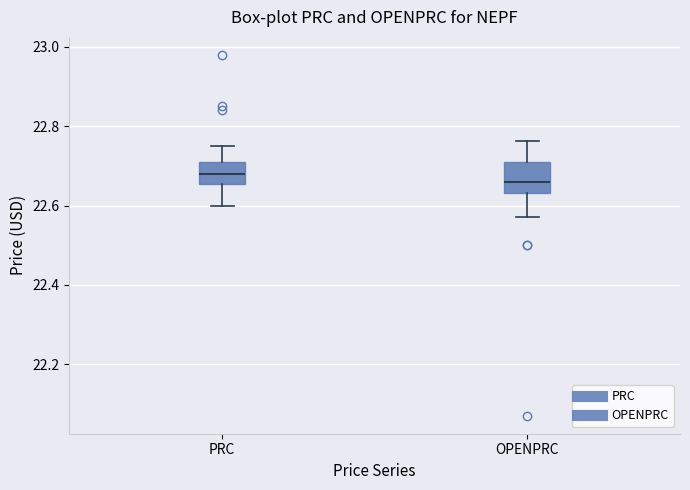

Where does the upper whisker of the box for PRC end on the y-axis? The values are not printed on the chart, so give them approximately, as read against the axis.

22.76